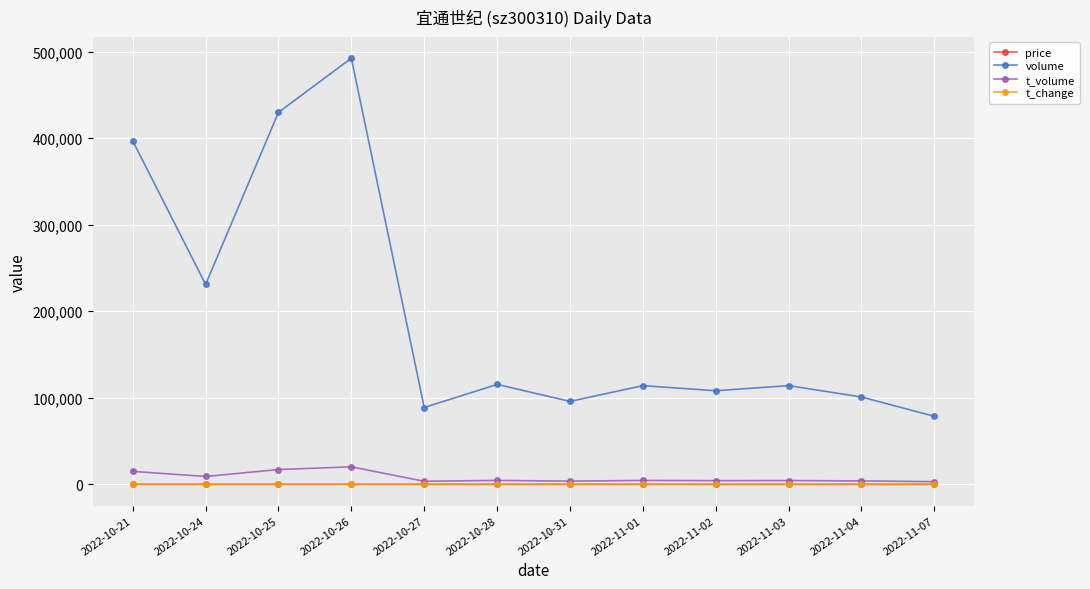

The value of volume at 2022-11-01 is 68957.8. True or false?

False